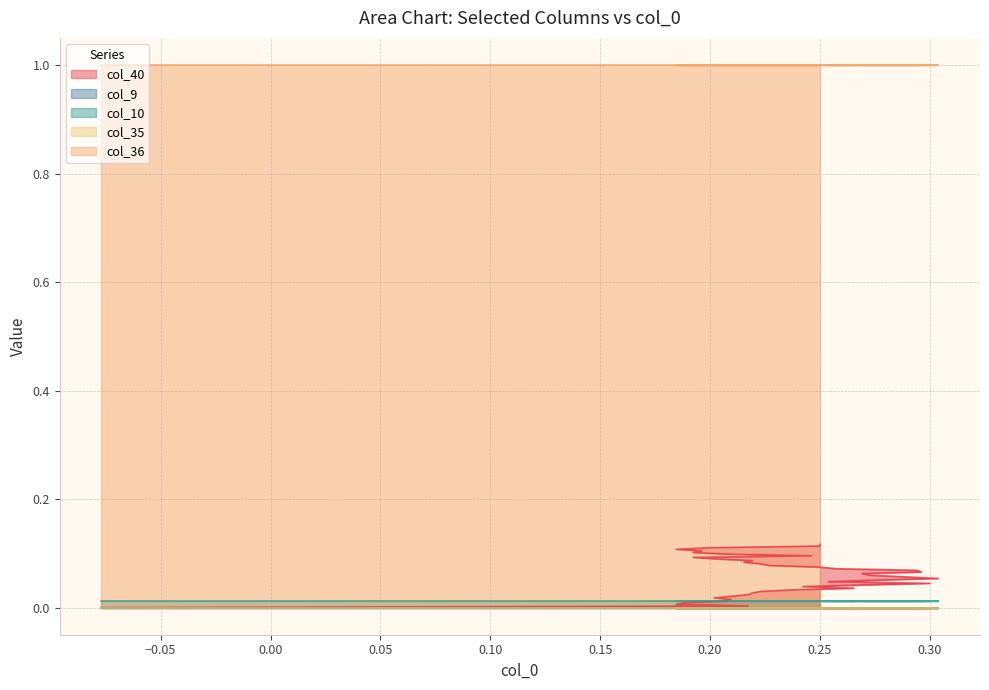

True or false: col_10 and col_9 intersect in this chart.

False